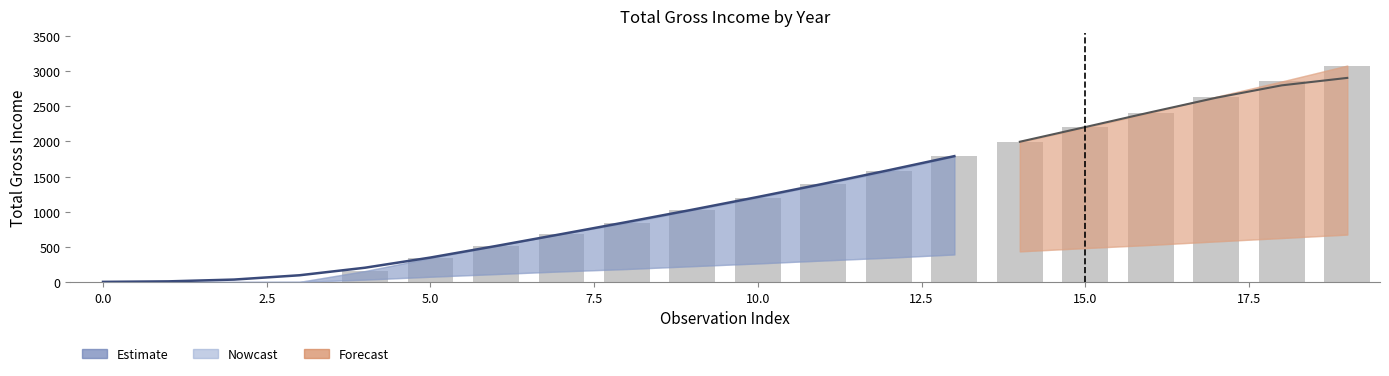

What value does the total_gross_income_2021 series have at 16, to the nearest 100?

2400